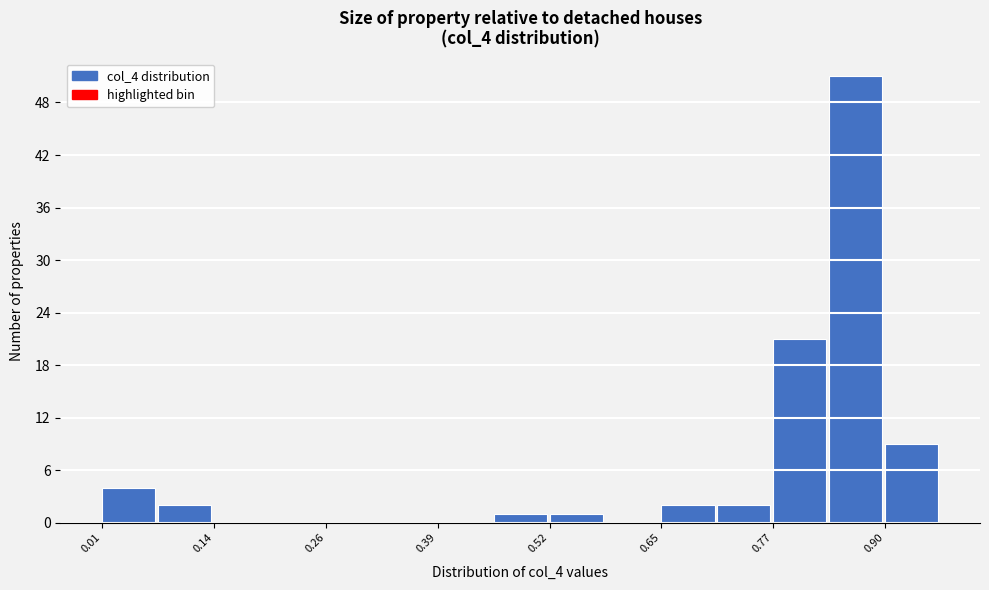

Around what value on the x-axis is the tallest bar? Give the approximate position of its centre, as read against the axis.

0.86